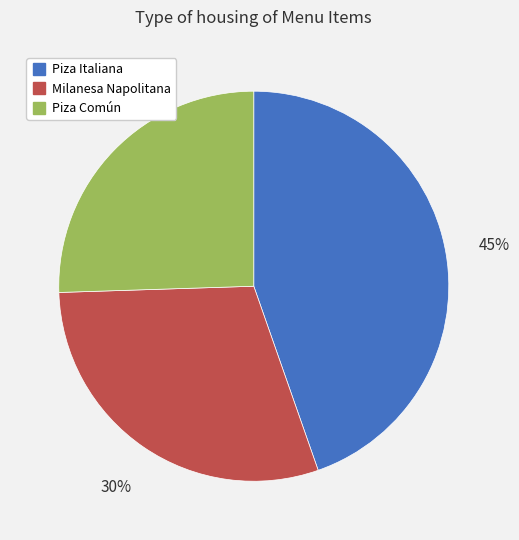

Combined, do Piza Común and Milanesa Napolitana account for over 50%?

Yes